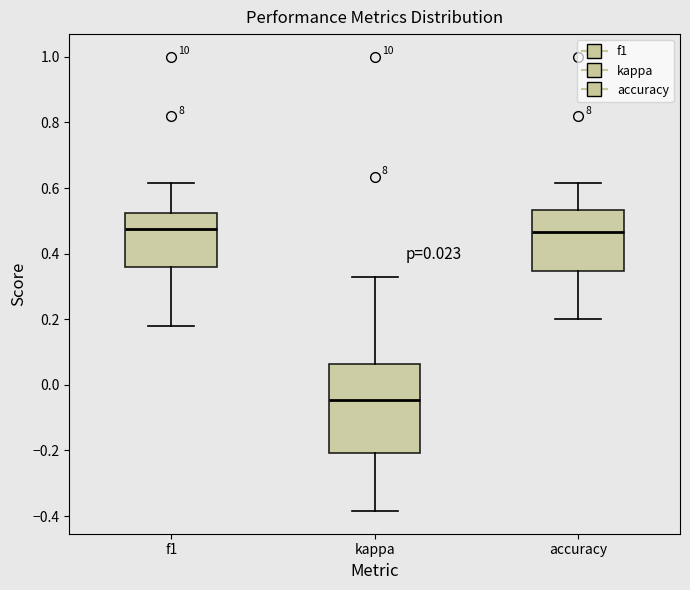

Comparing the boxes themselves (not the whiskers), which one is the tallest?

kappa